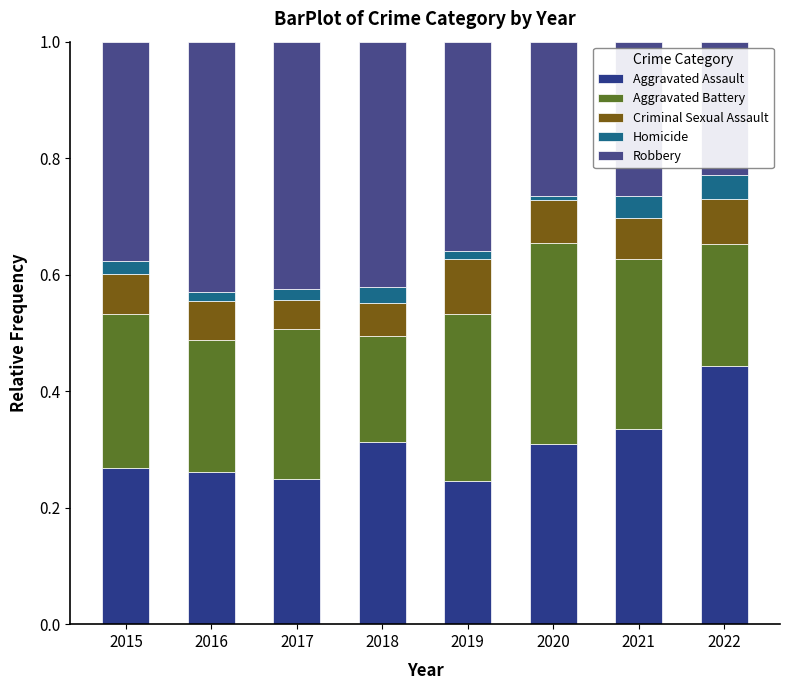

Count the number of data series in this chart.

5